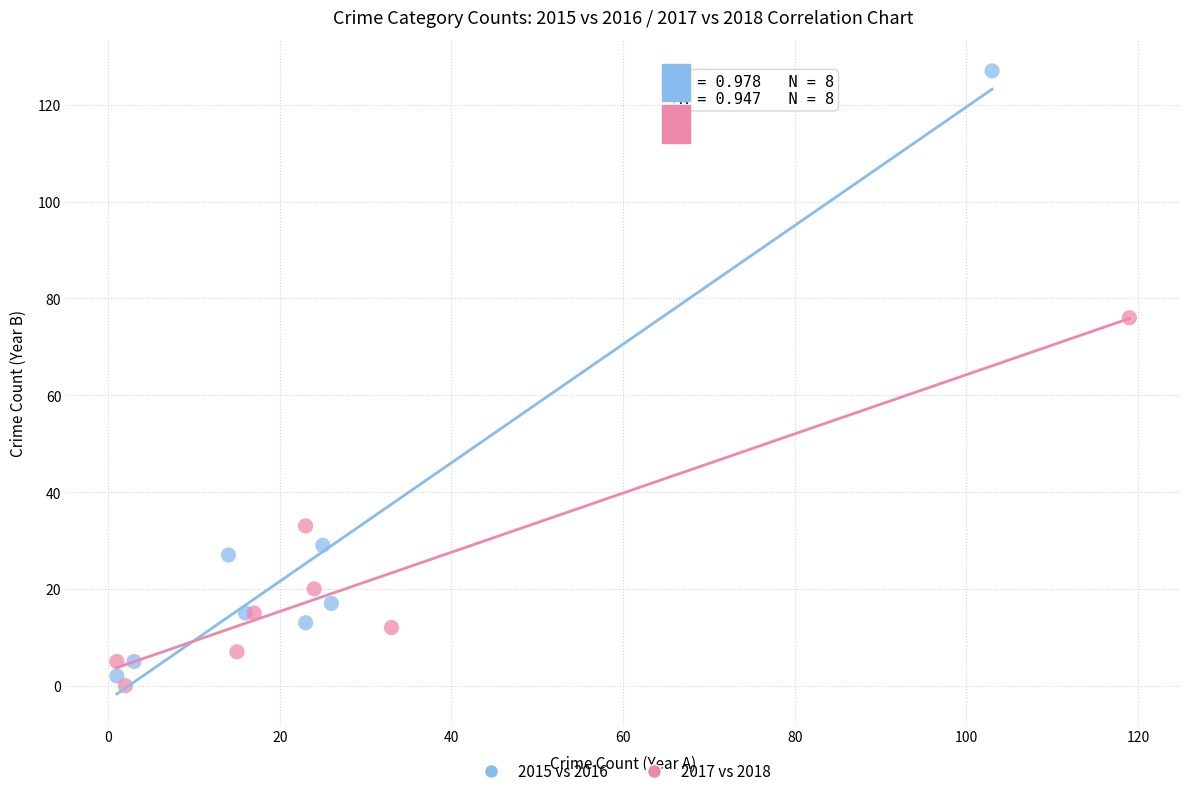

Which series reaches the maximum Y coordinate?

2015 vs 2016